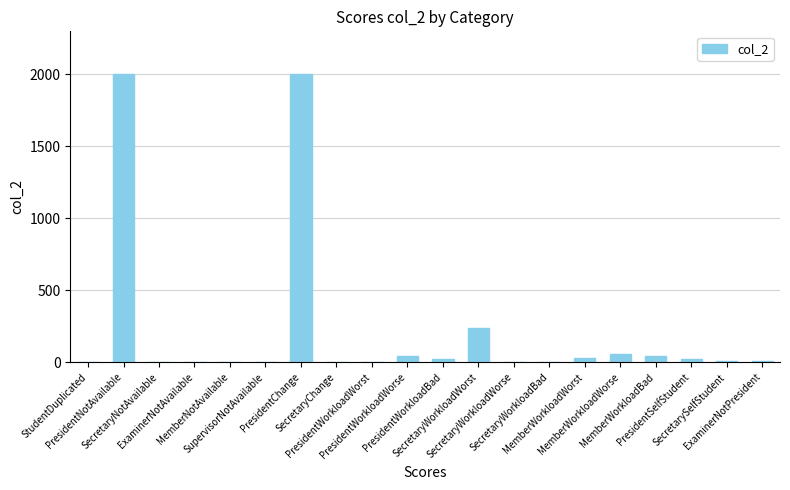

What is the maximum value shown in the chart?

2000